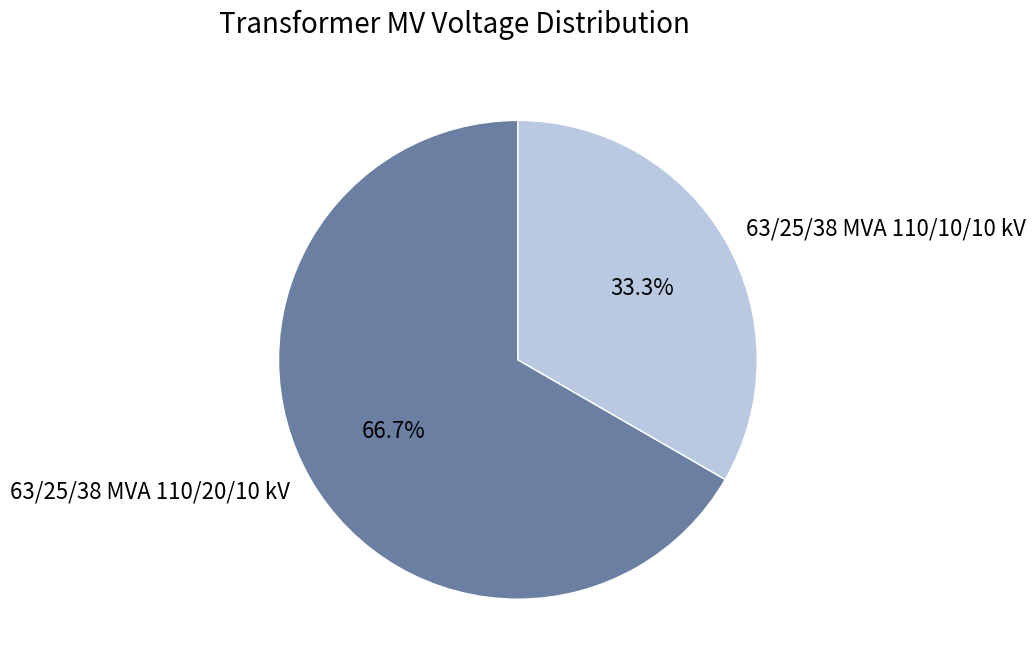

Rank the categories by value from highest to lowest.

63/25/38 MVA 110/20/10 kV, 63/25/38 MVA 110/10/10 kV